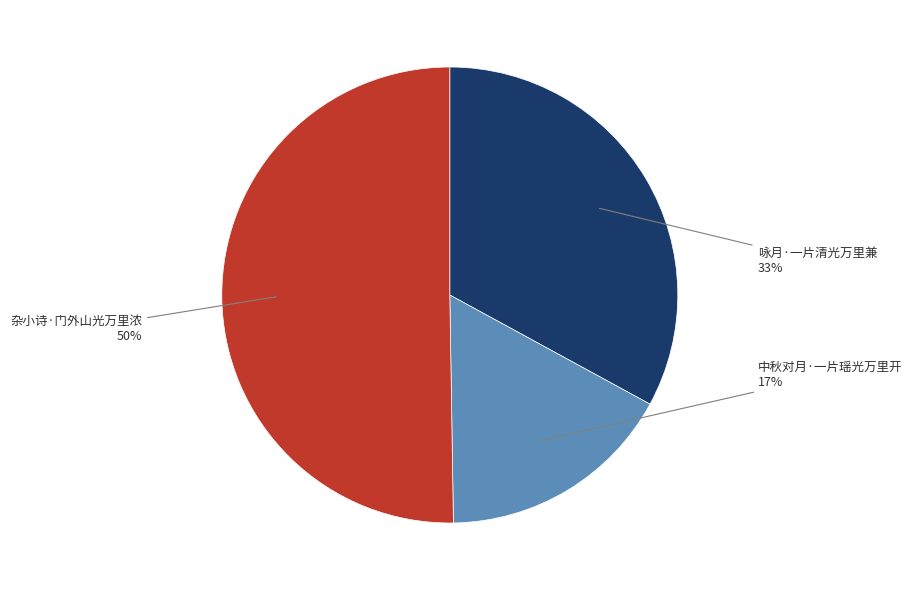

To the nearest percent, what is the average slice percentage?

33%